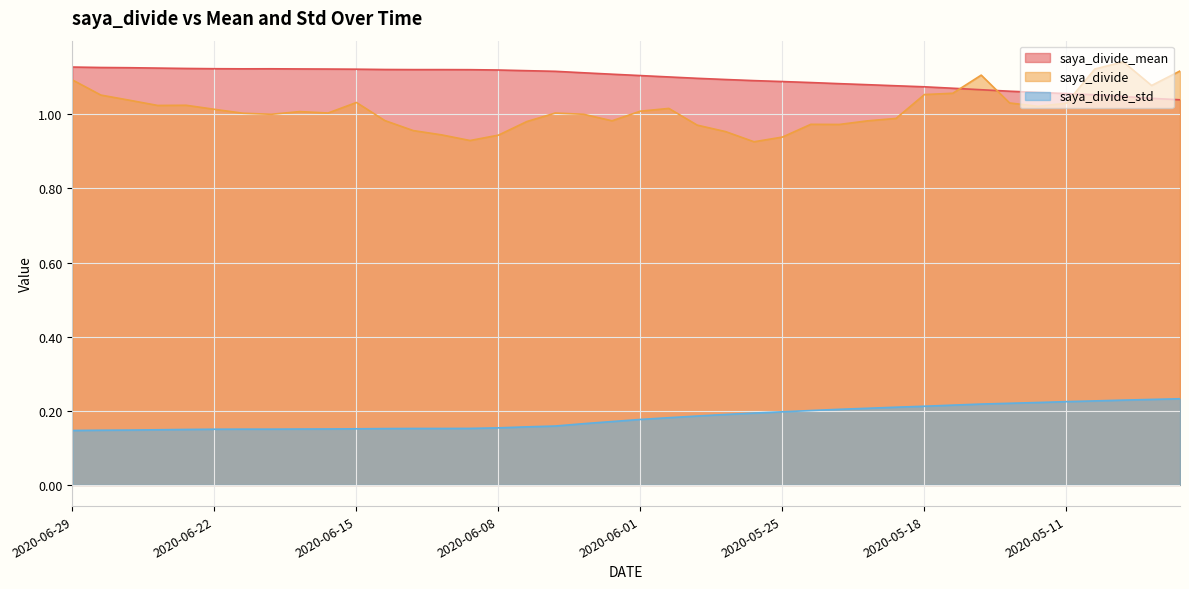

Rank the categories by saya_divide_std value from lowest to highest.

2020-06-29, 2020-06-26, 2020-06-25, 2020-06-24, 2020-06-23, 2020-06-22, 2020-06-19, 2020-06-18, 2020-06-17, 2020-06-16, 2020-06-15, 2020-06-12, 2020-06-11, 2020-06-10, 2020-06-09, 2020-06-08, 2020-06-05, 2020-06-04, 2020-06-03, 2020-06-02, 2020-06-01, 2020-05-29, 2020-05-28, 2020-05-27, 2020-05-26, 2020-05-25, 2020-05-22, 2020-05-21, 2020-05-20, 2020-05-19, 2020-05-18, 2020-05-15, 2020-05-14, 2020-05-13, 2020-05-12, 2020-05-11, 2020-05-08, 2020-05-07, 2020-05-01, 2020-04-30